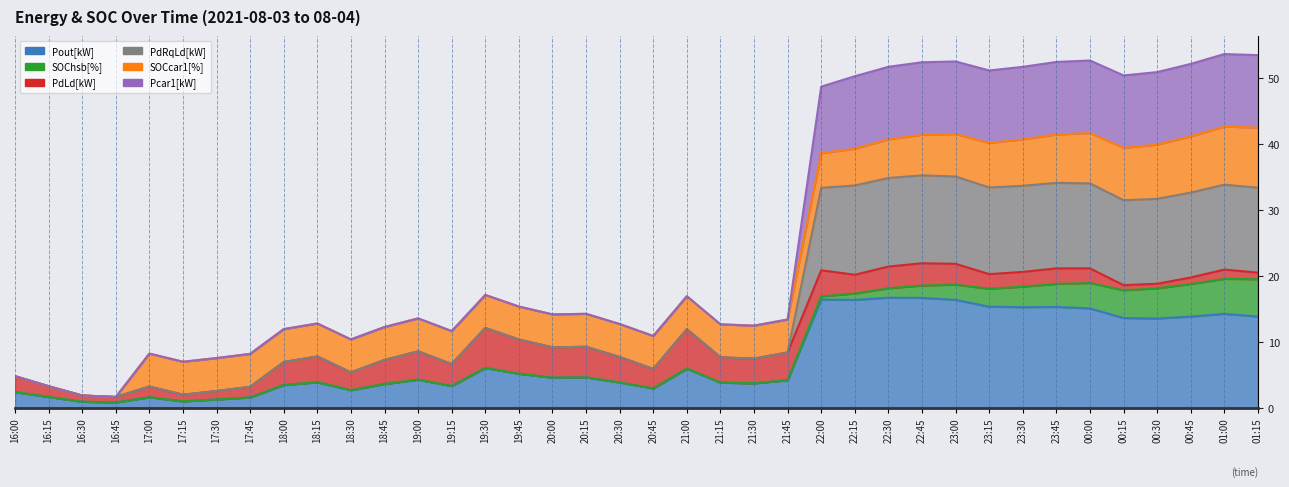

The value of Pcar1[kW] at 23:00 is 92.1. True or false?

False